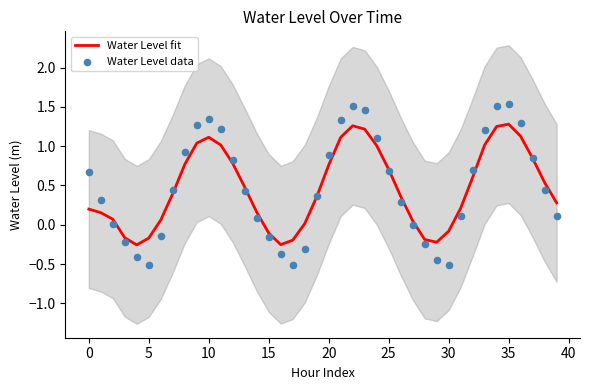

What are all the series names shown in the legend?

Water Level fit, Water Level data